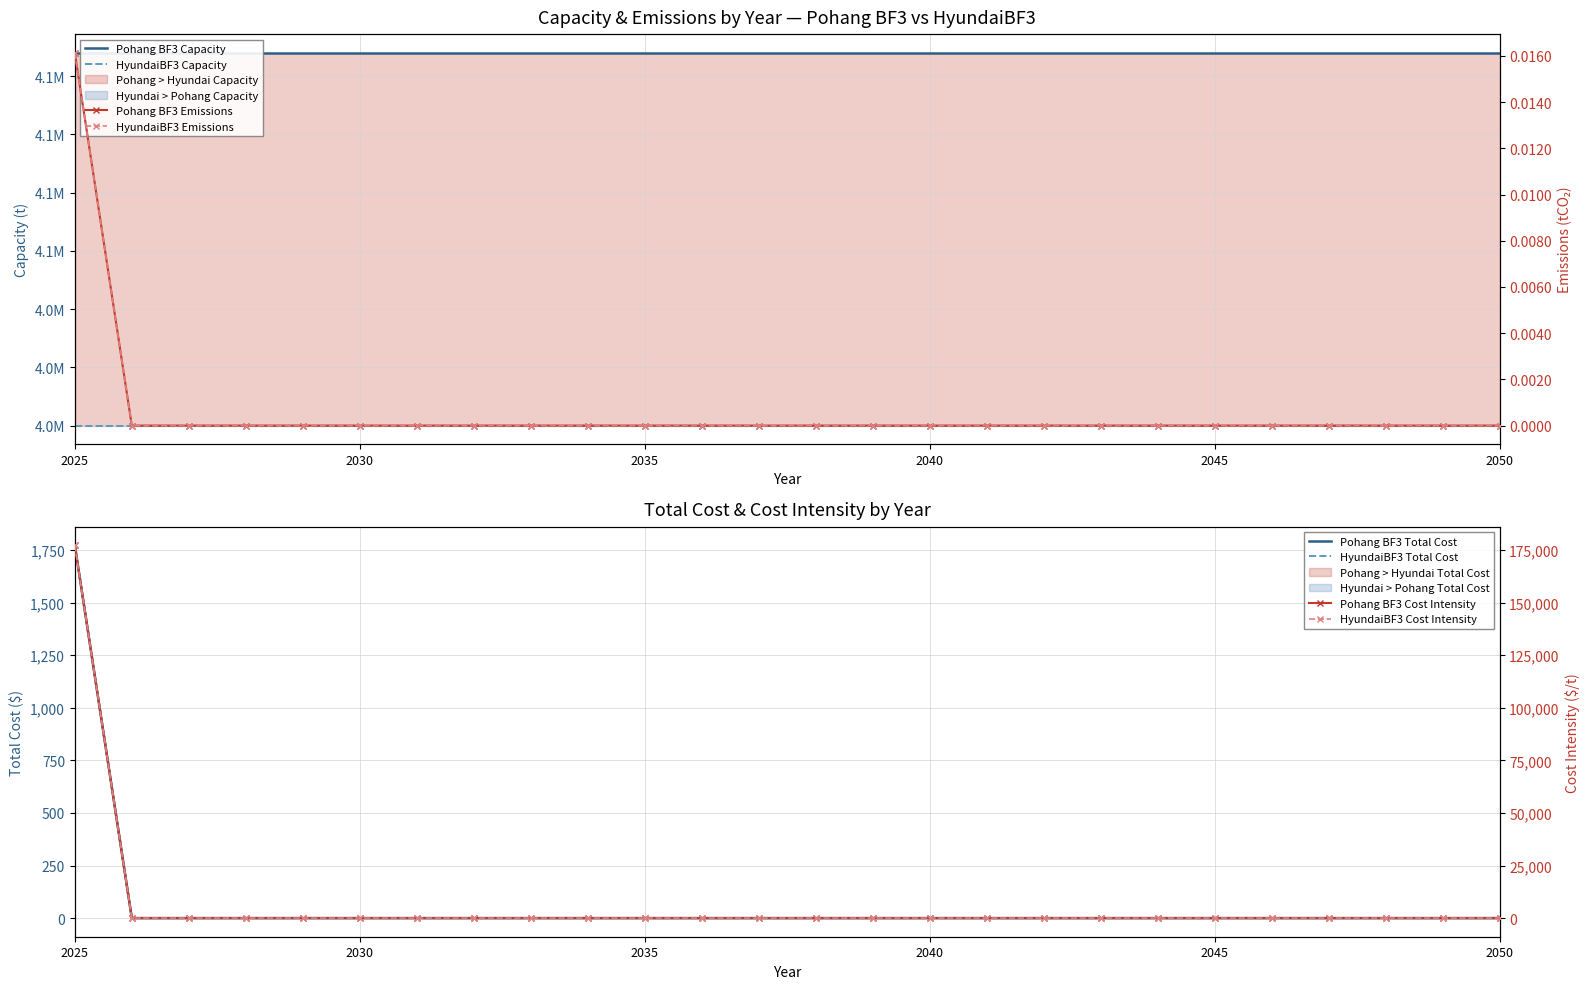

True or false: Cost_Intensity and Emission_Intensity intersect in this chart.

False